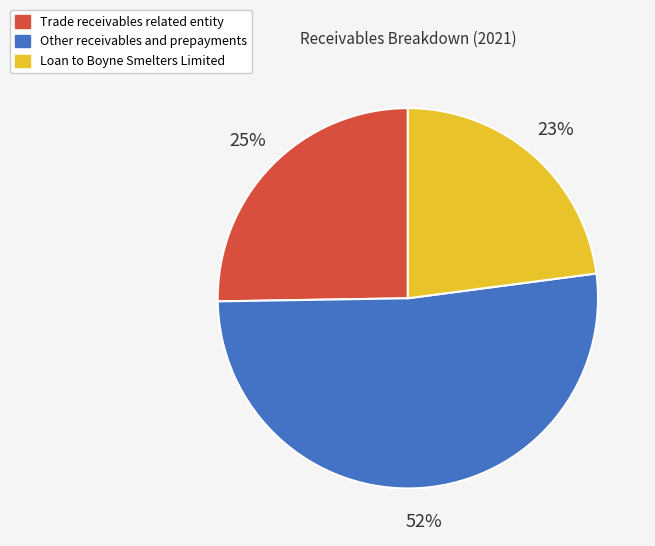

Is the sum of Trade receivables related entity and Other receivables and prepayments greater than half?

Yes